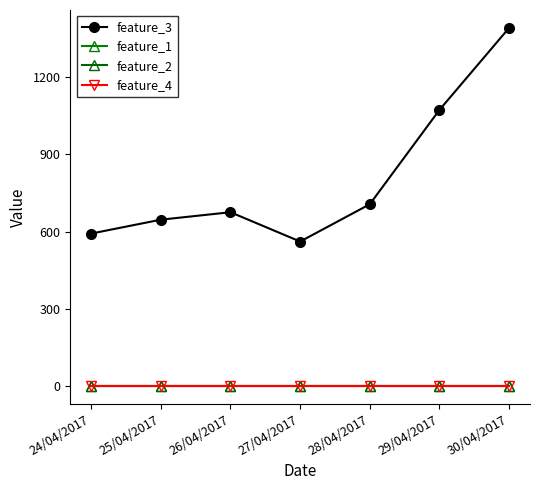

What is the label of the 7th point from the right?

24/04/2017